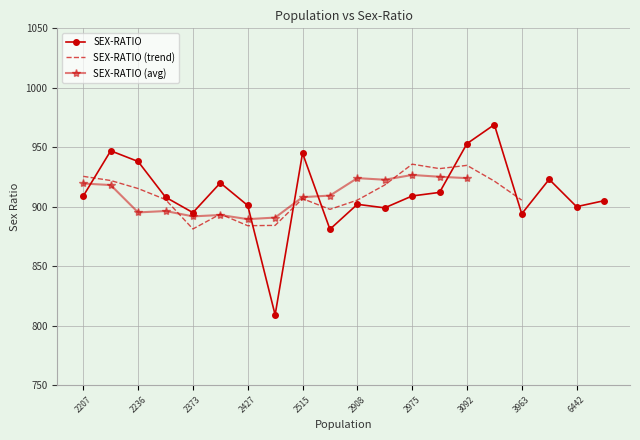

At which category does SEX-RATIO reach its first local valley?

2373